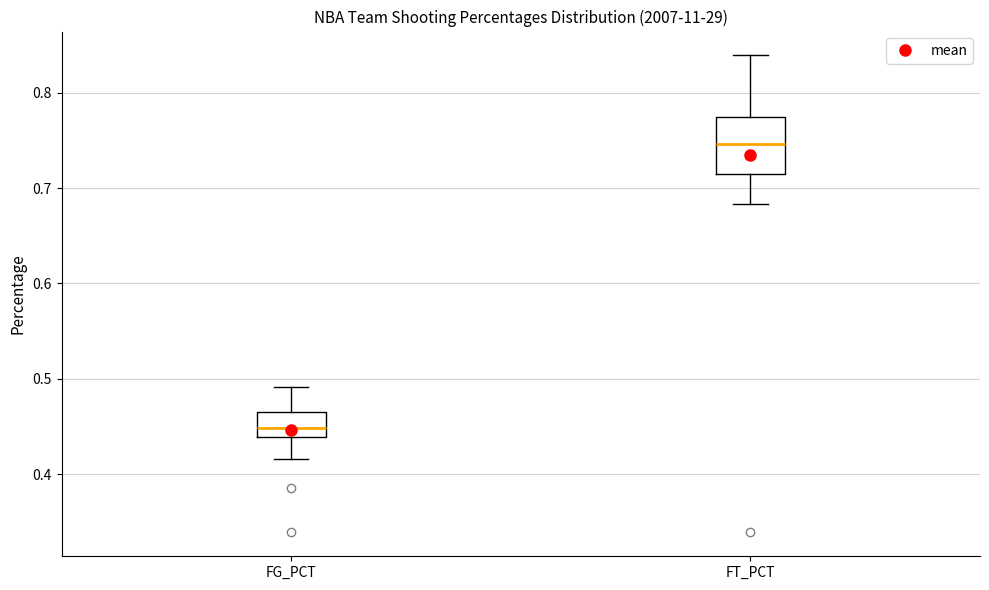

Comparing the boxes themselves (not the whiskers), which one is the tallest?

FT_PCT